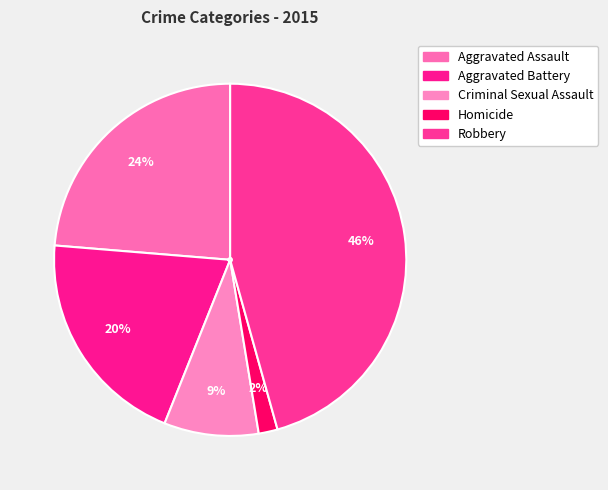

To the nearest percent, what percentage of the pie is Aggravated Battery?

20%